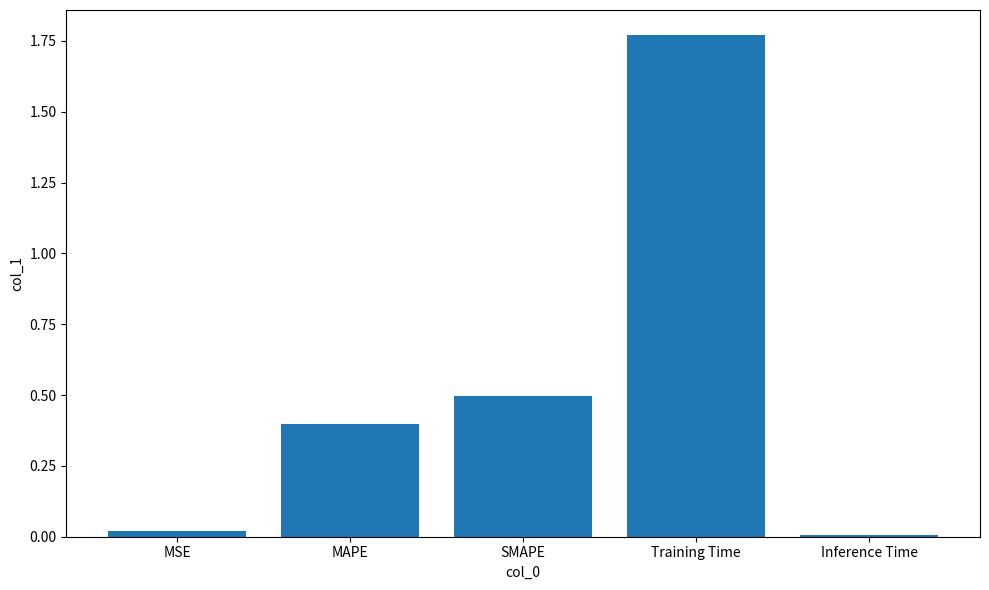

What is the difference between the second highest and second lowest values?

0.5